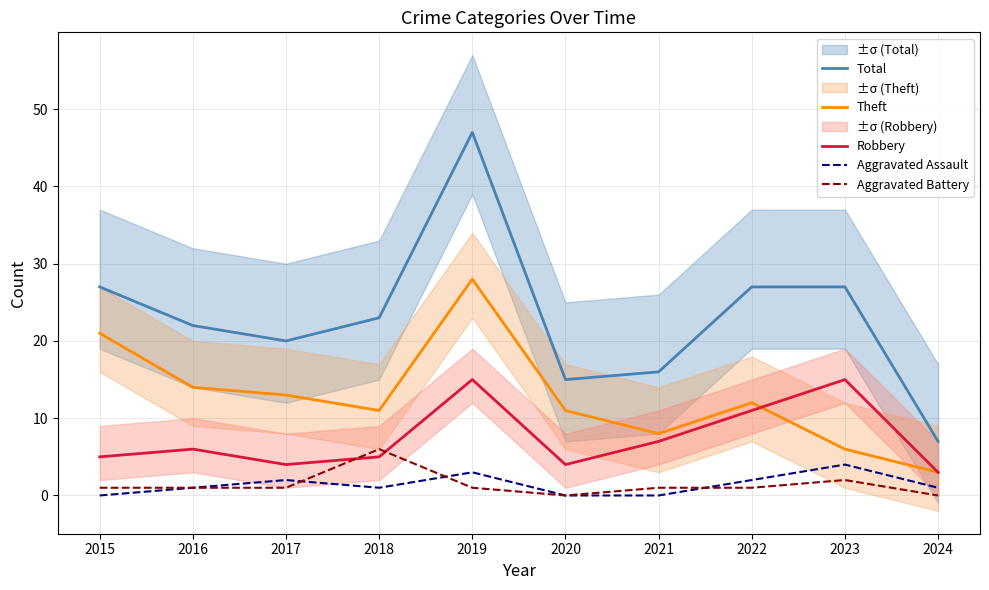

Where is the first local minimum for Total?

2017